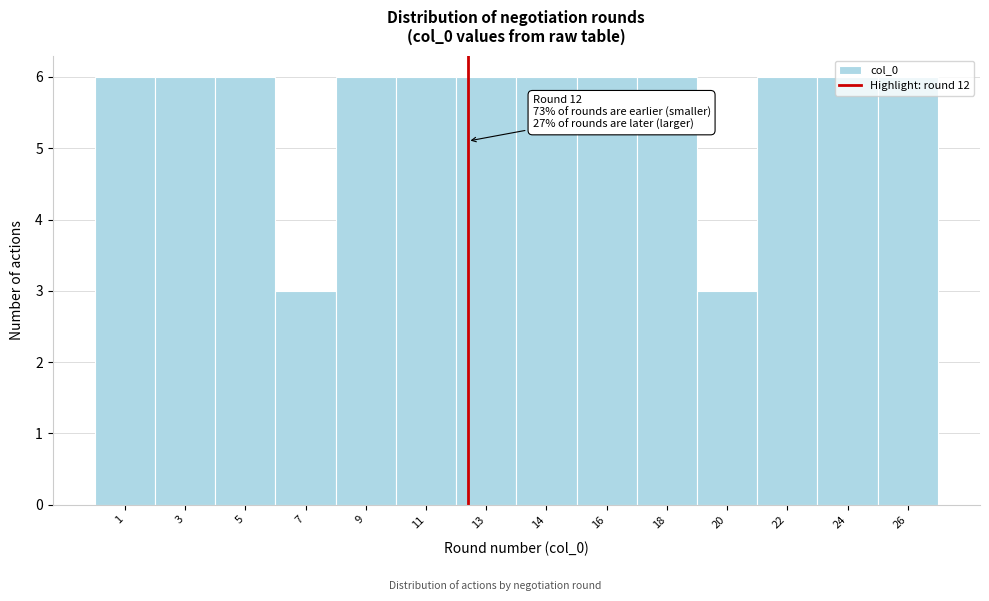

What is the value of the 11th bar from the left?

3